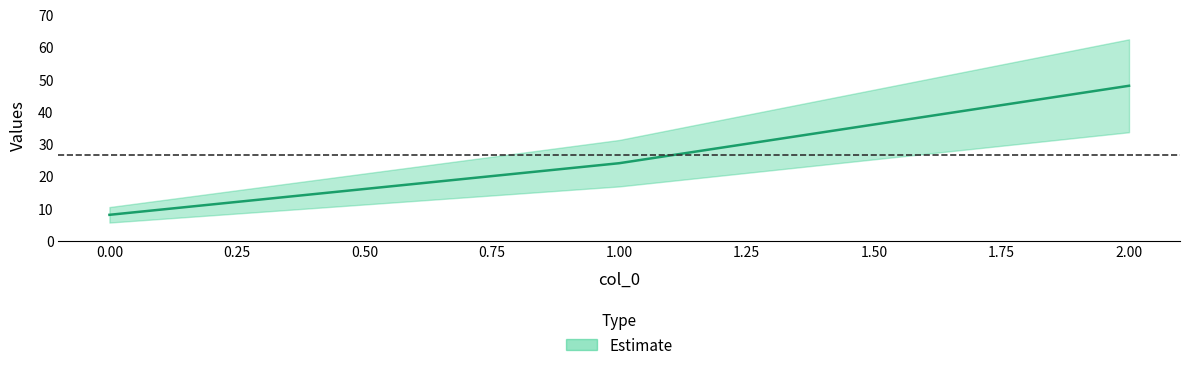

At which category does the chart reach its peak across all series?

2